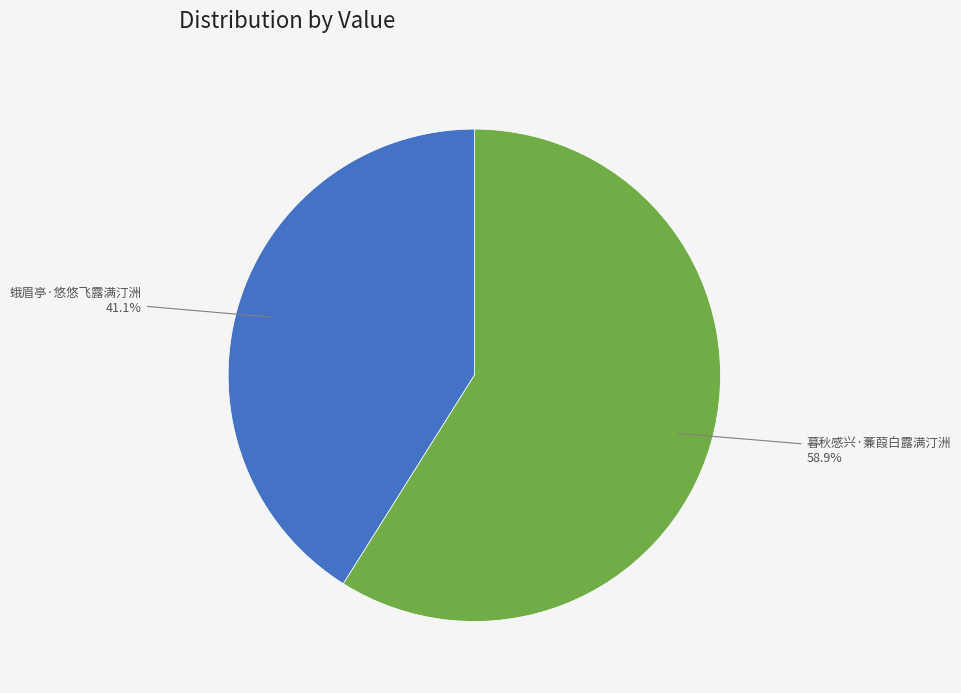

How many slices are in this pie chart?

2